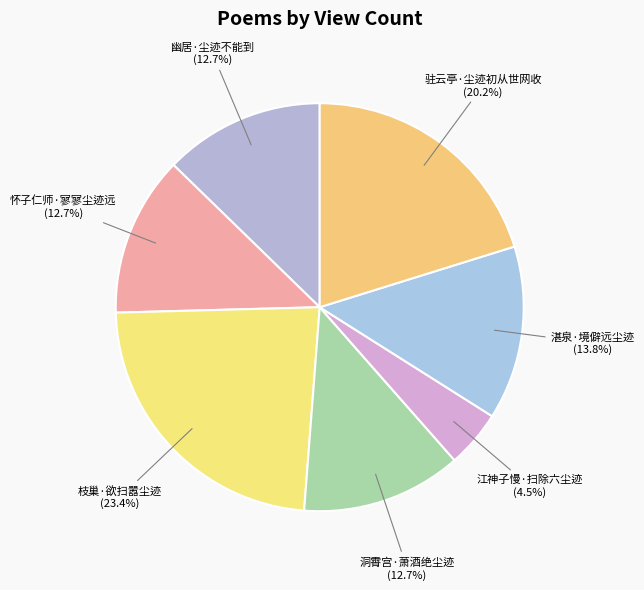

Which slice is the largest?

枝巢·欲扫嚣尘迹